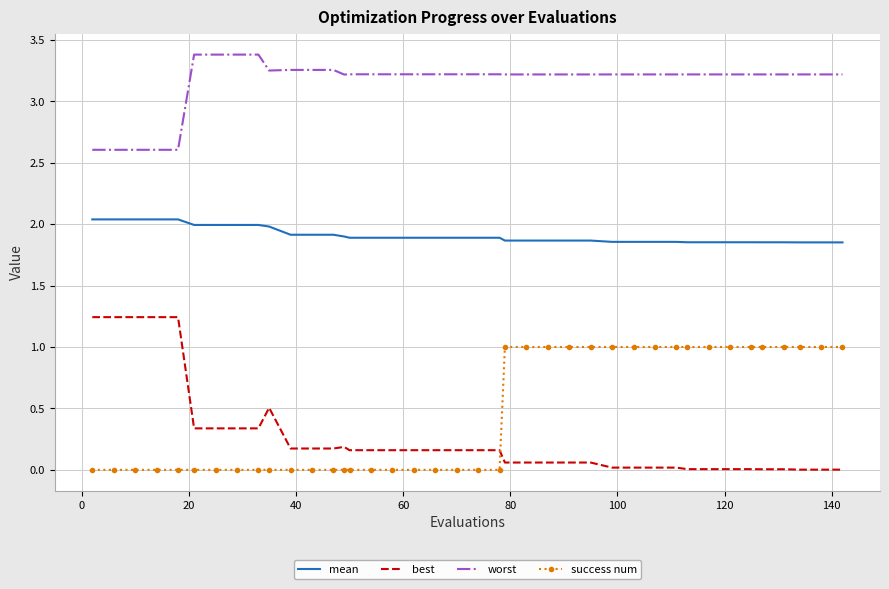

True or false: best and mean cross at least once.

False